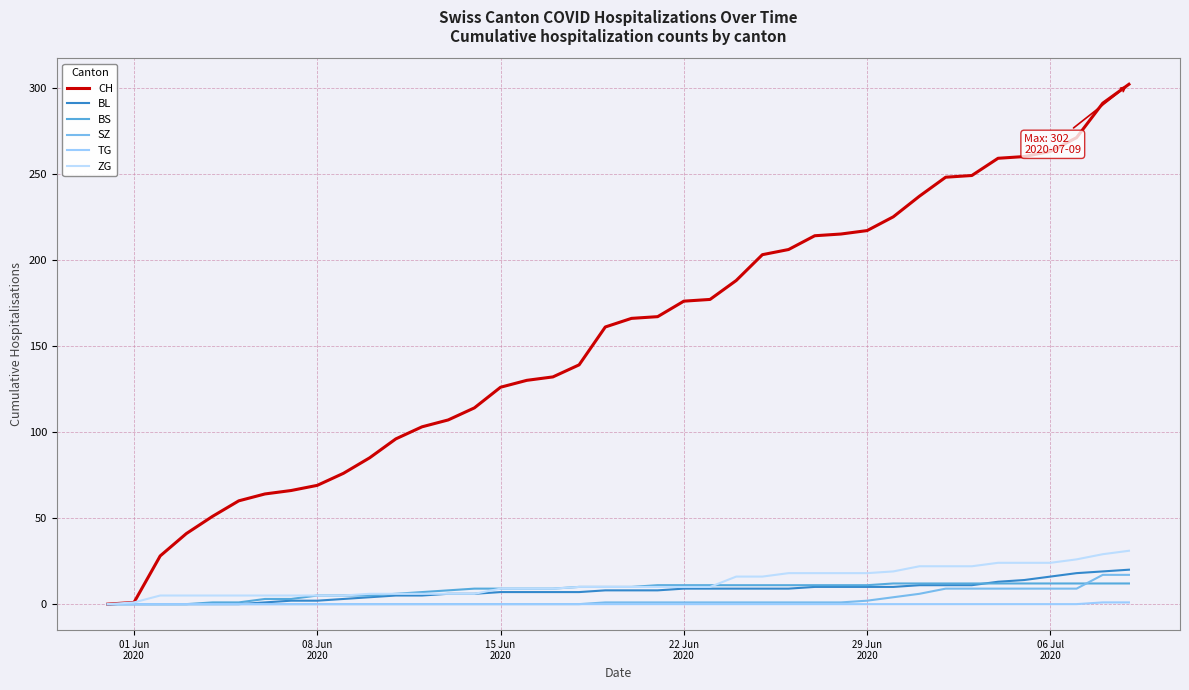

What is the sum of all SZ values?

110